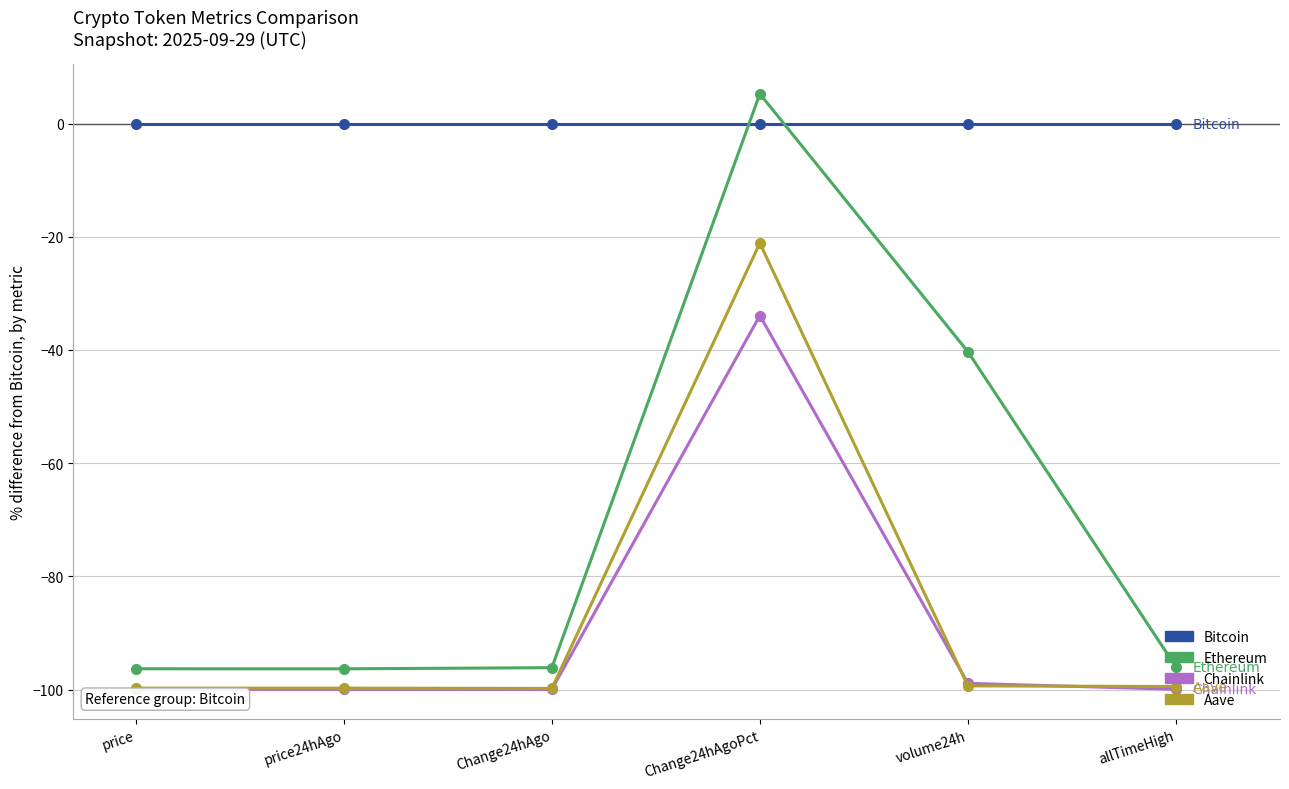

True or false: Aave and Ethereum cross at least once.

False